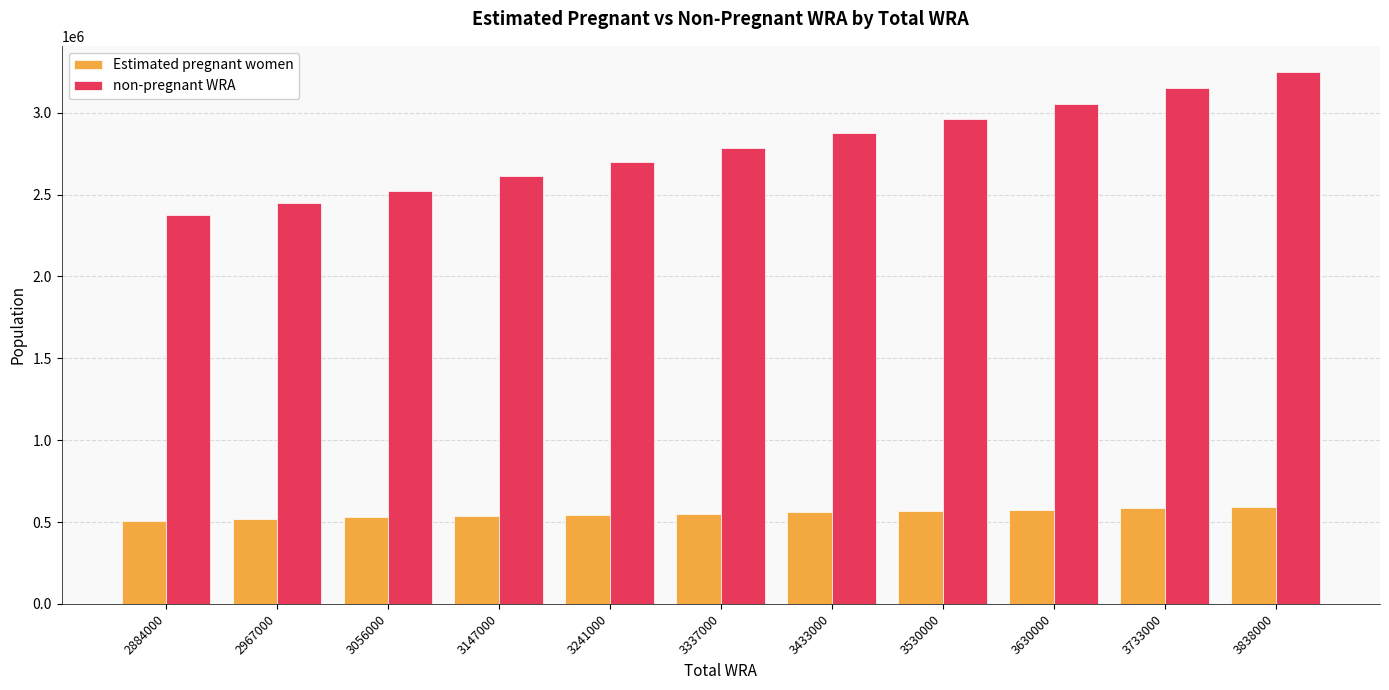

How many categories are shown in the chart?

11